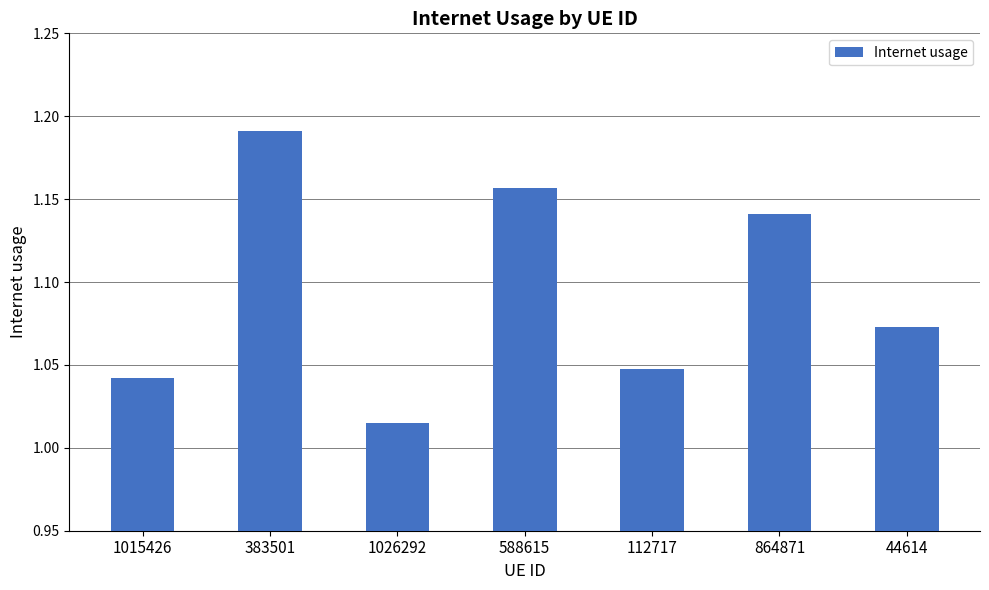

What is the label of the 5th bar from the right?

1026292